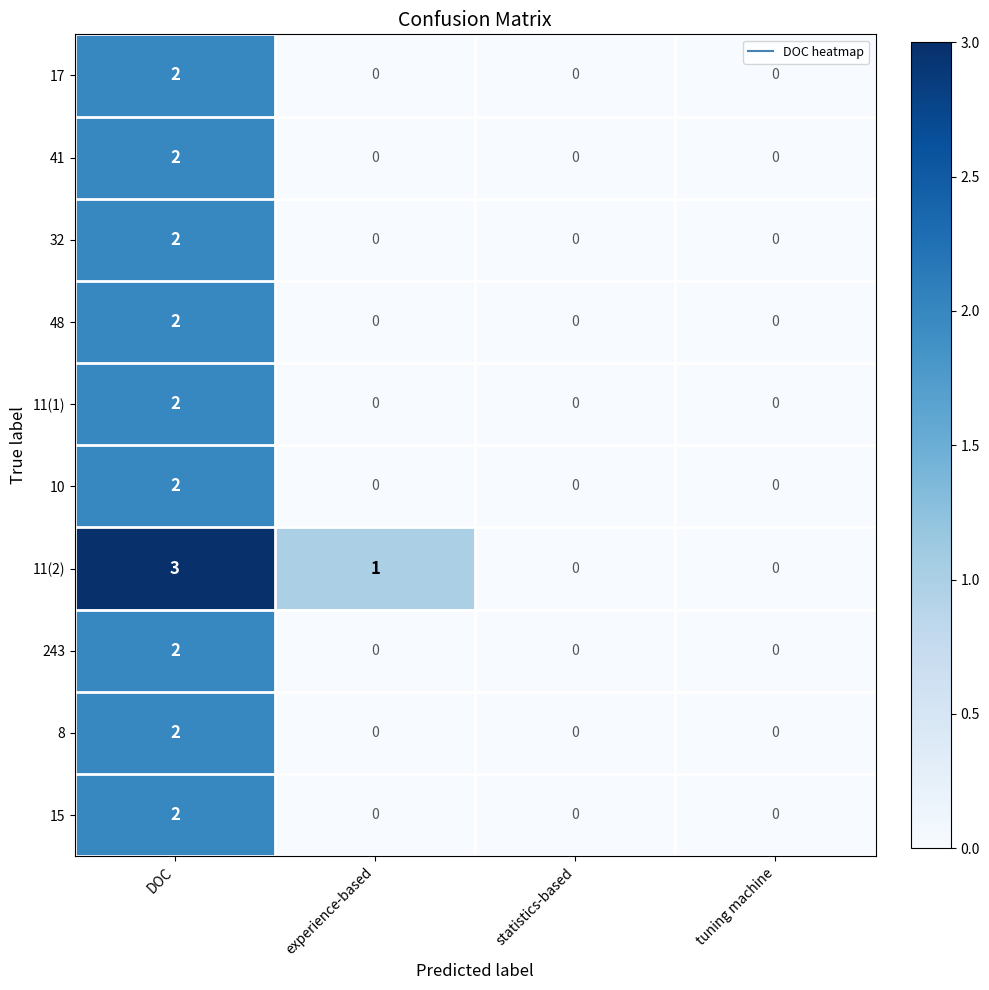

How many distinct data groups are displayed?

10